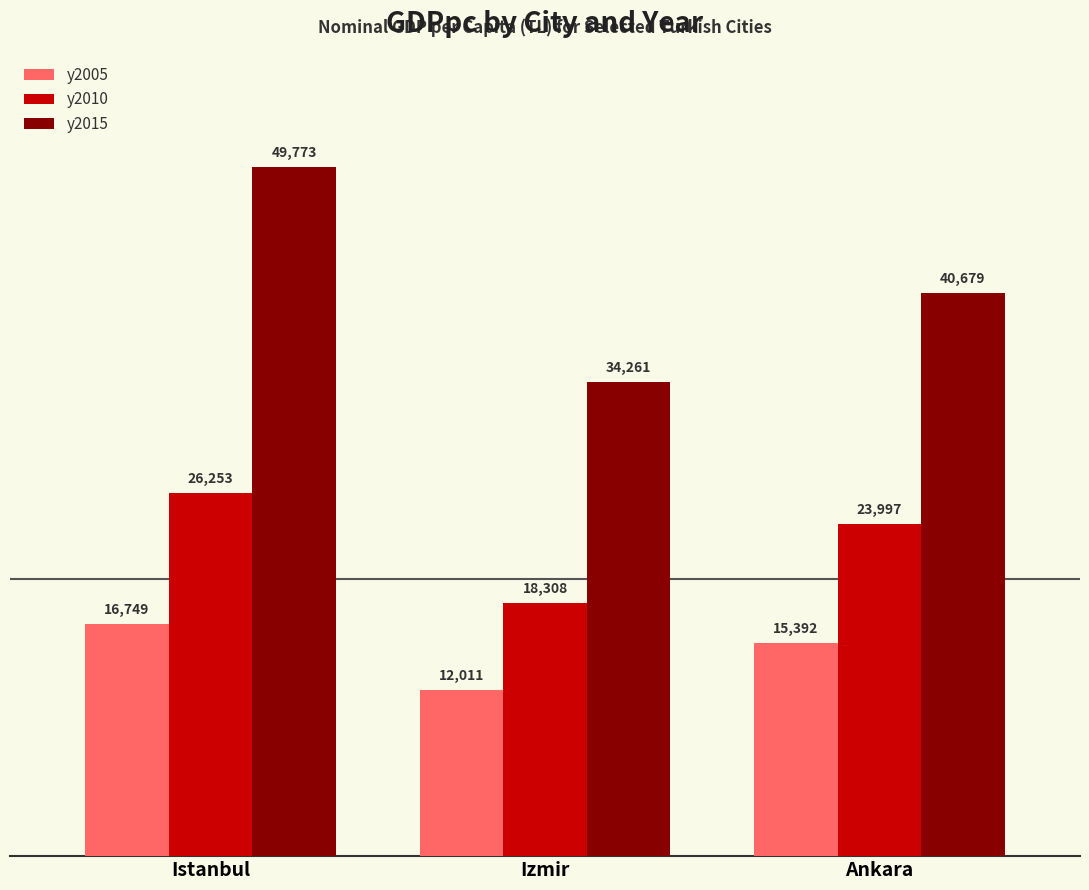

What is the difference between the highest and lowest values at Ankara?

25287